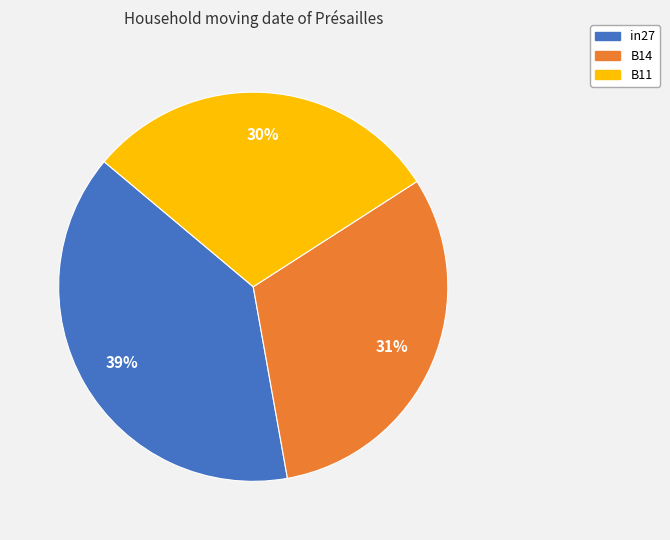

Is there any slice that represents more than half of the pie?

No